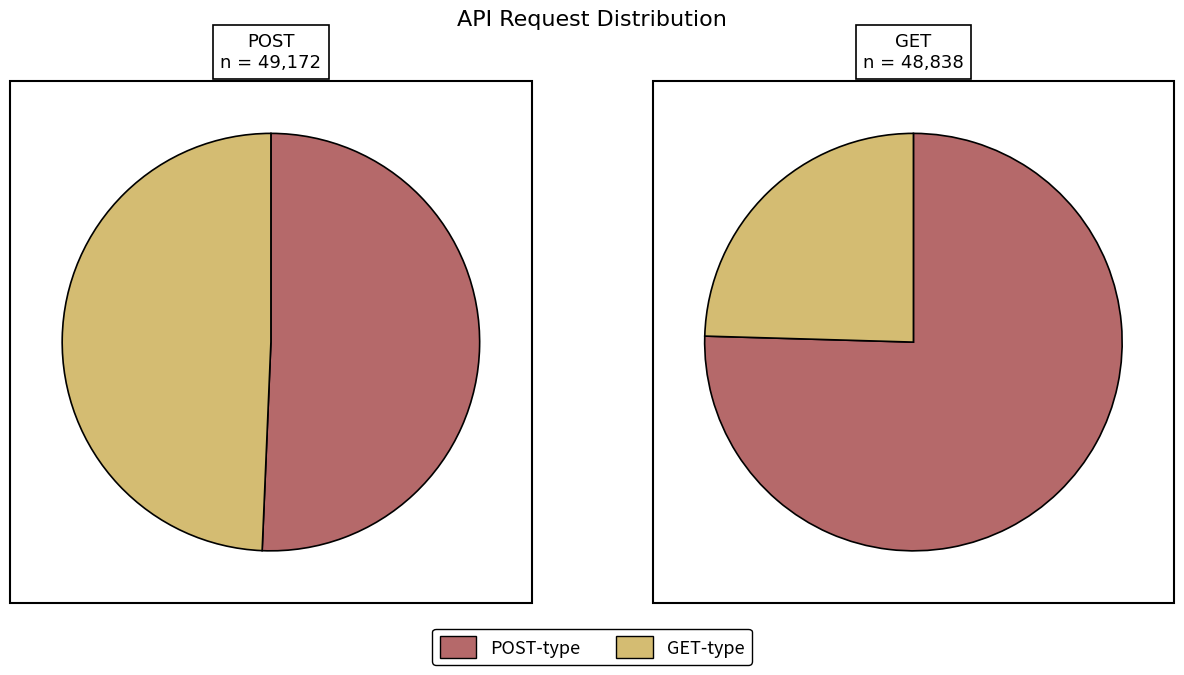

What portion of the pie excludes POST /api/create/random-integer?

49.3%